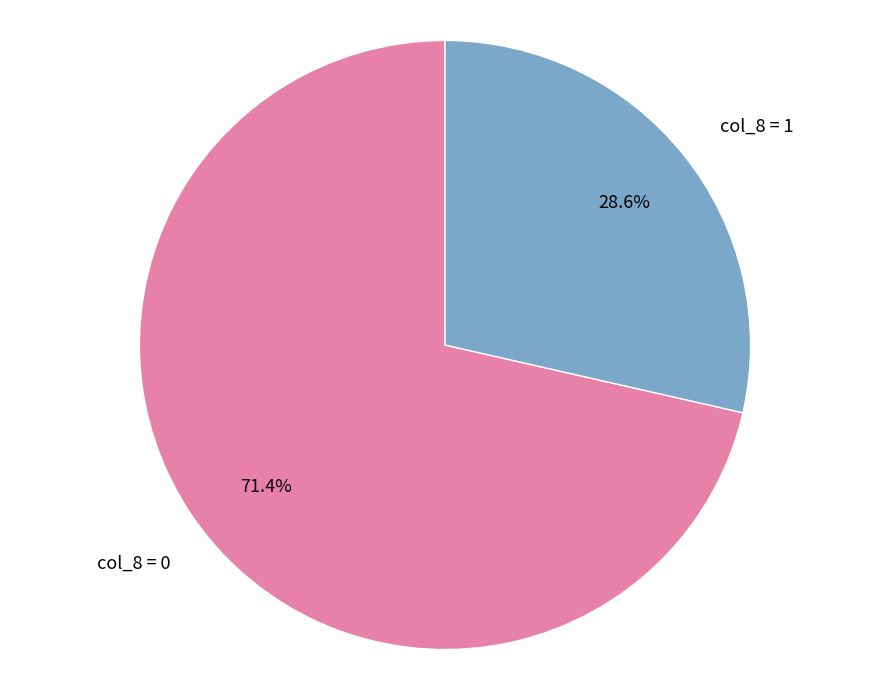

How many slices are in this pie chart?

2